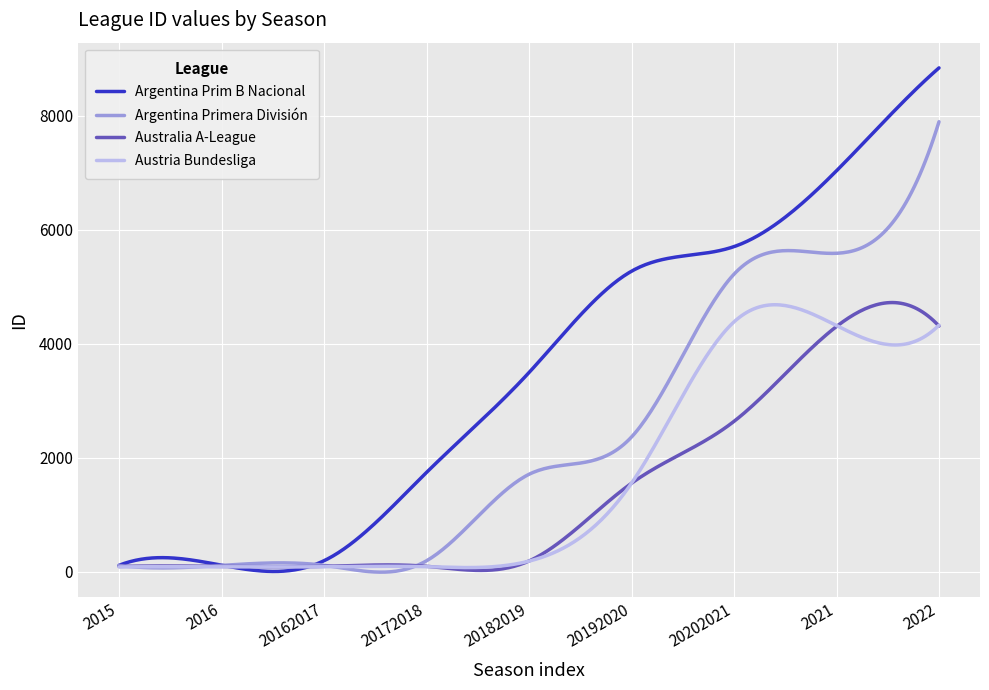

What is the difference between the maximum and minimum values in the Austria Bundesliga series?

4607.1